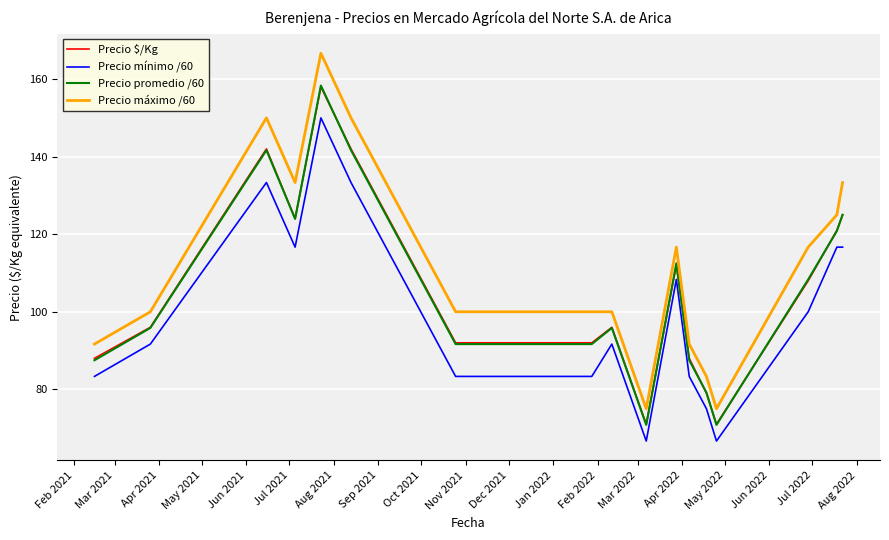

Which series has the largest range (max minus min)?

Precio máximo /60